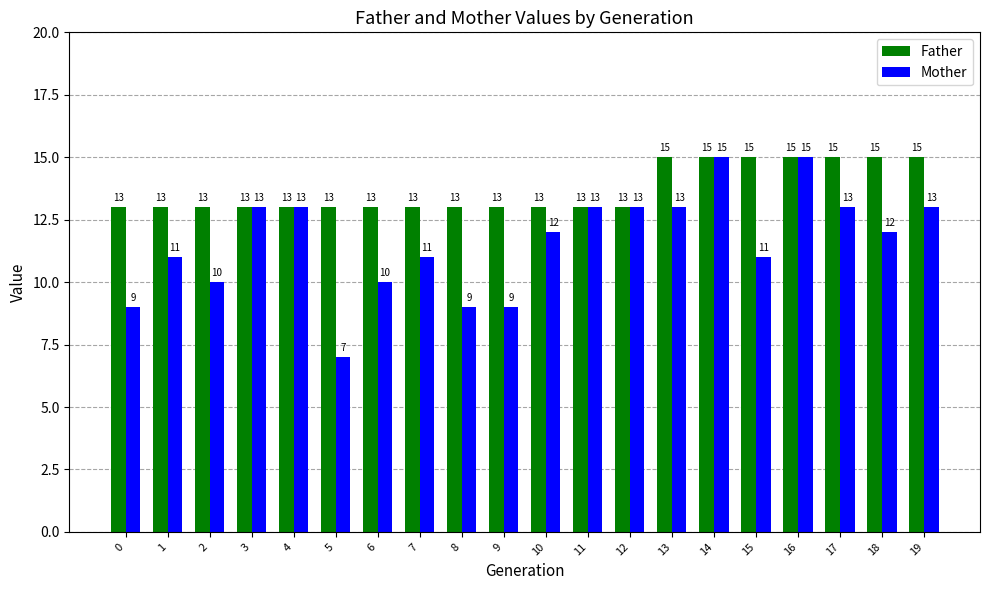

Reading left to right, transcribe all the data shown in this chart.

Father: 13	13	13	13	13	13	13	13	13	13	13	13	13	15	15	15	15	15	15	15
Mother: 9	11	10	13	13	7	10	11	9	9	12	13	13	13	15	11	15	13	12	13